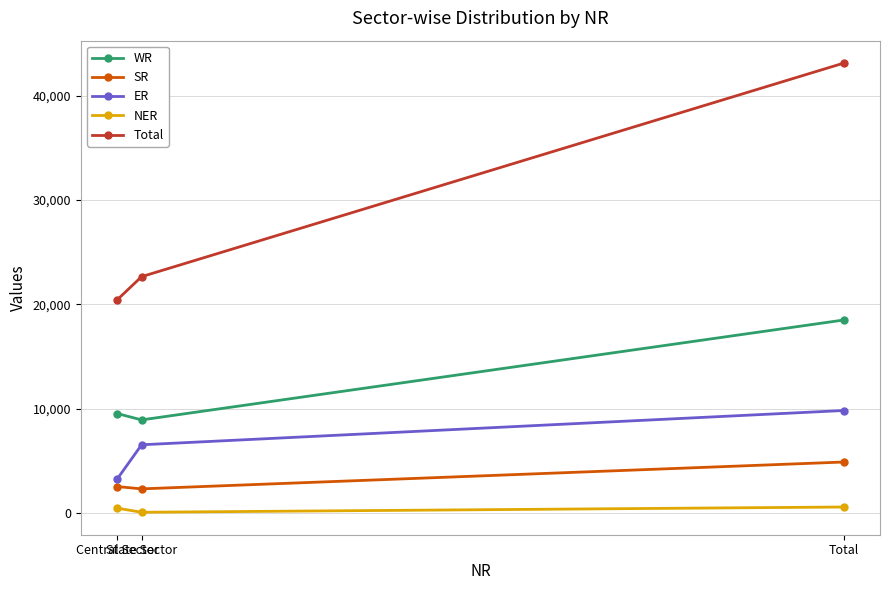

True or false: WR has a value of 9562 at Central Sector.

True